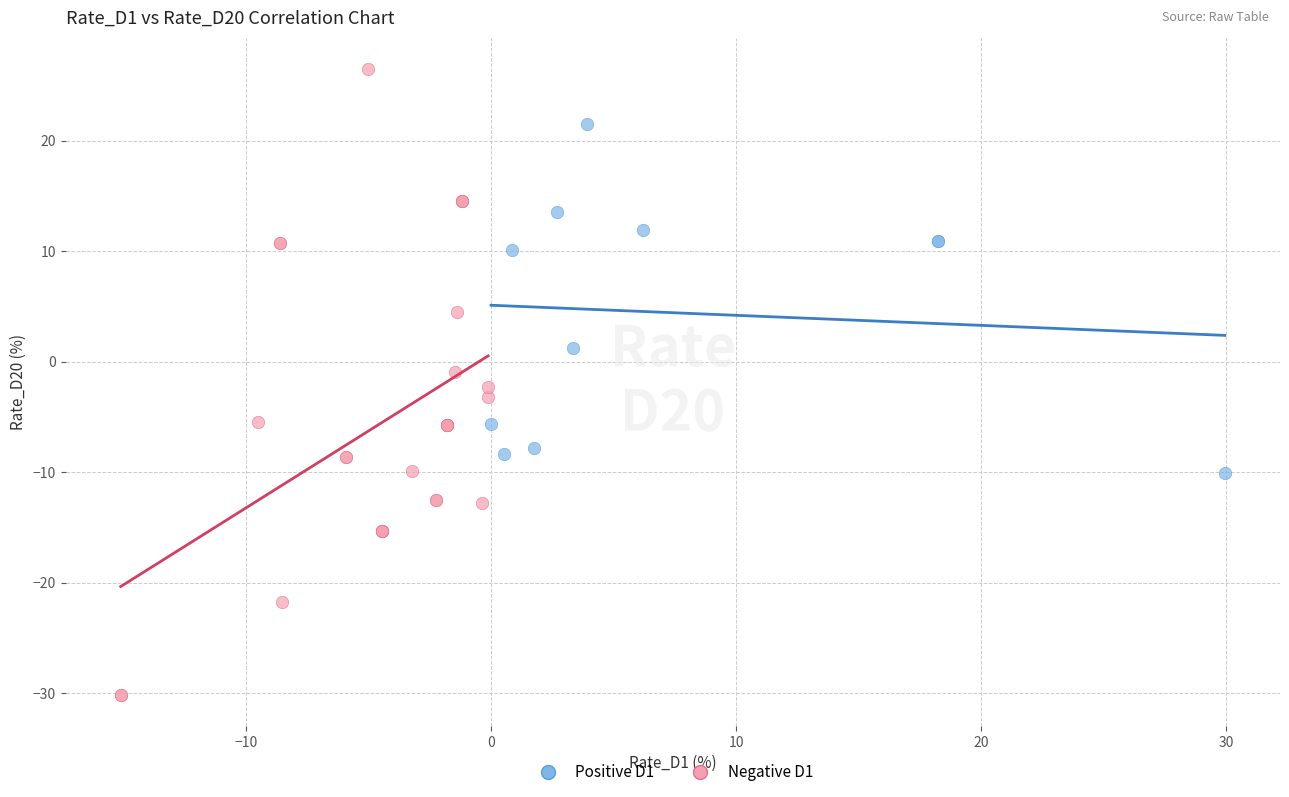

Which series reaches the maximum Y coordinate?

Negative D1